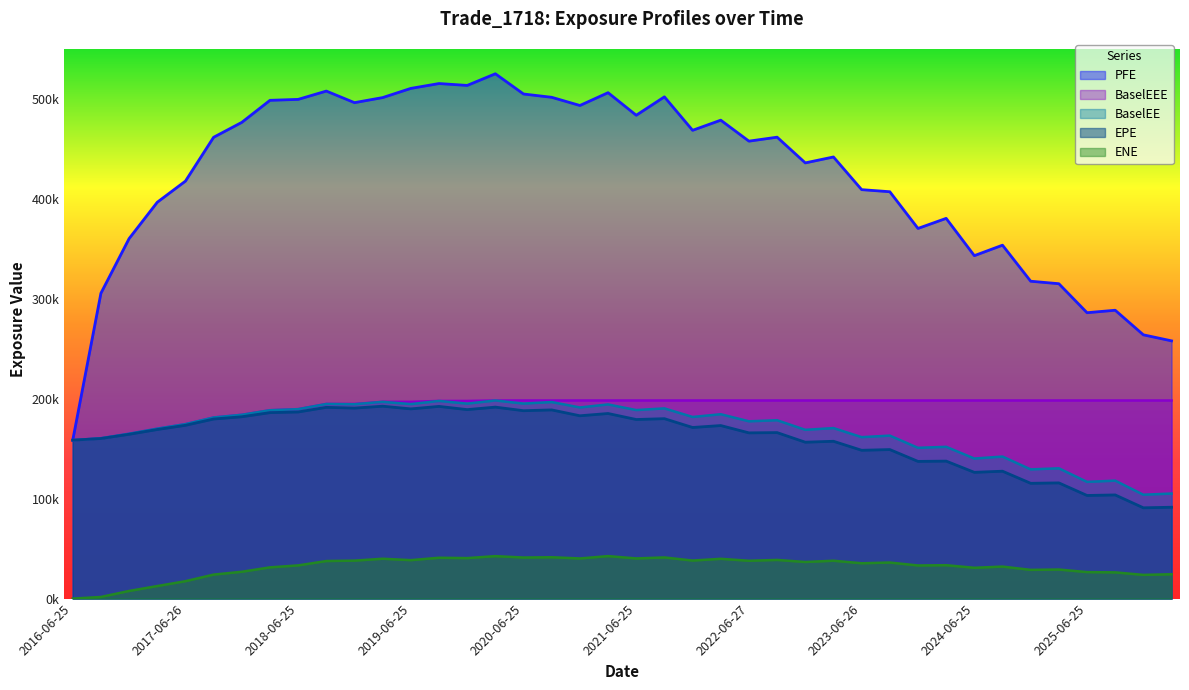

How many values in the BaselEE series are below 178456?

20